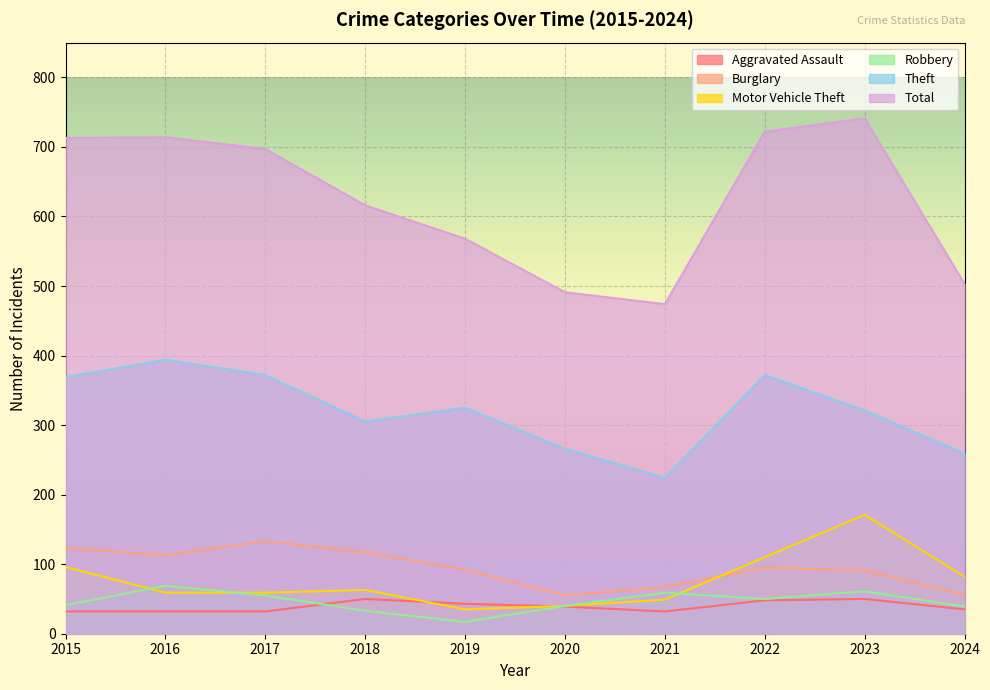

Does the chart display data point markers on the line(s)?

No